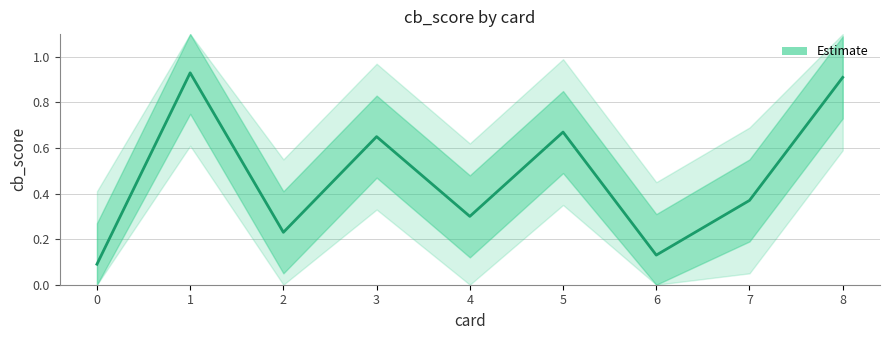

Reading right to left, extract all data points from this chart.

0.9	0.4	0.1	0.7	0.3	0.7	0.2	0.9	0.1